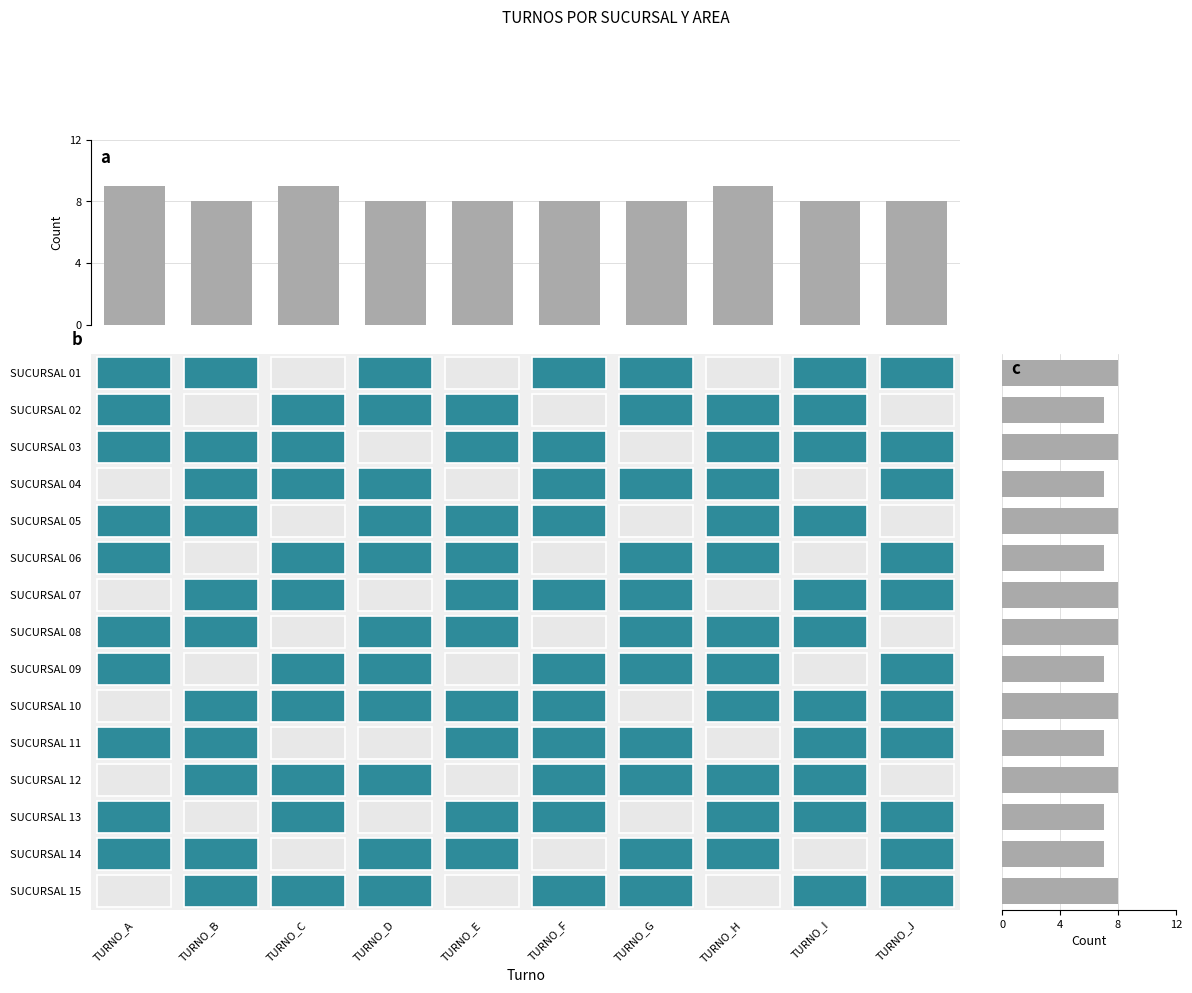

Reading left to right, list all the values displayed in this chart.

TURNO_A: 1	1	1	0	1	1	0	1	1	0	1	0	1	1	0
TURNO_B: 1	0	1	1	1	0	1	1	0	1	1	1	0	1	1
TURNO_C: 0	1	1	1	0	1	1	0	1	1	0	1	1	0	1
TURNO_D: 1	1	0	1	1	1	0	1	1	1	0	1	0	1	1
TURNO_E: 0	1	1	0	1	1	1	1	0	1	1	0	1	1	0
TURNO_F: 1	0	1	1	1	0	1	0	1	1	1	1	1	0	1
TURNO_G: 1	1	0	1	0	1	1	1	1	0	1	1	0	1	1
TURNO_H: 0	1	1	1	1	1	0	1	1	1	0	1	1	1	0
TURNO_I: 1	1	1	0	1	0	1	1	0	1	1	1	1	0	1
TURNO_J: 1	0	1	1	0	1	1	0	1	1	1	0	1	1	1